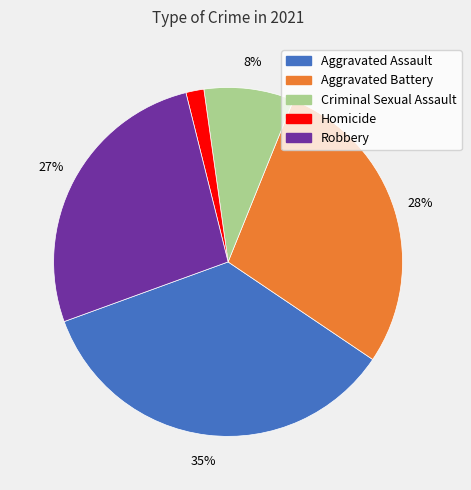

True or false: Aggravated Assault accounts for 35% of the total.

True